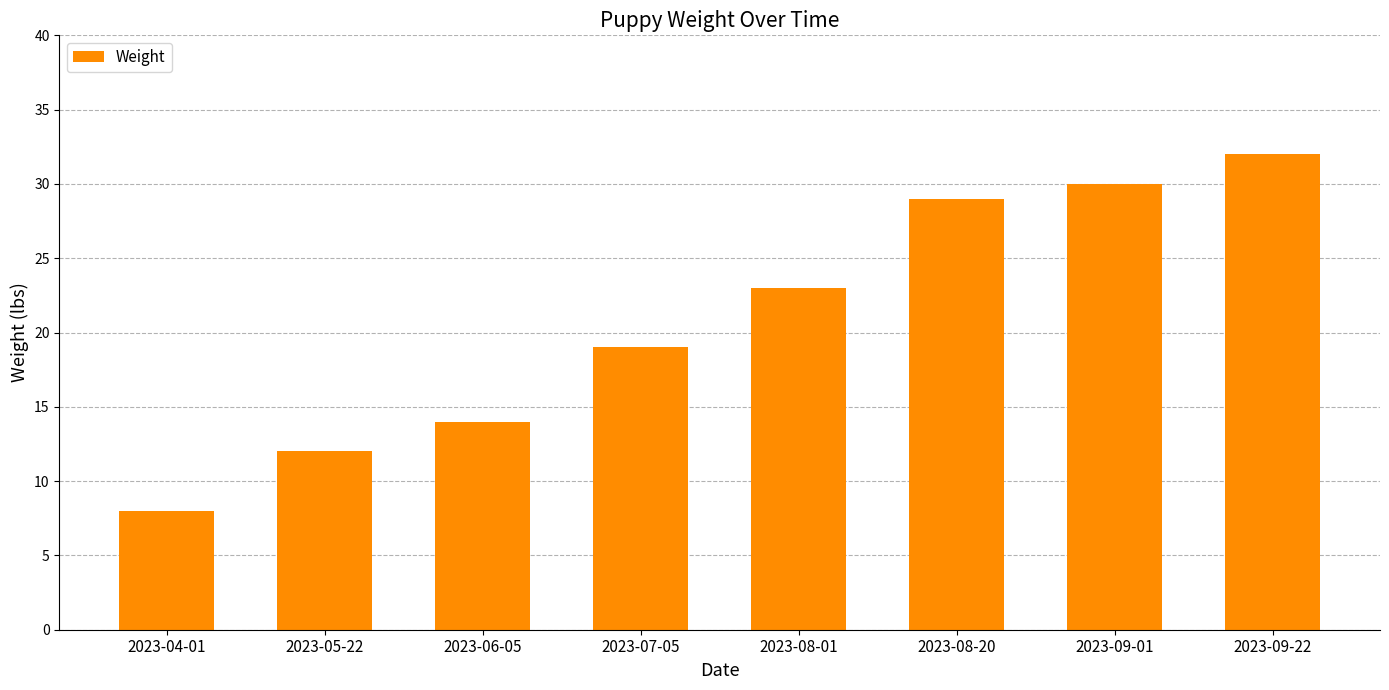

List the labels in order of value, largest first.

2023-09-22, 2023-09-01, 2023-08-20, 2023-08-01, 2023-07-05, 2023-06-05, 2023-05-22, 2023-04-01